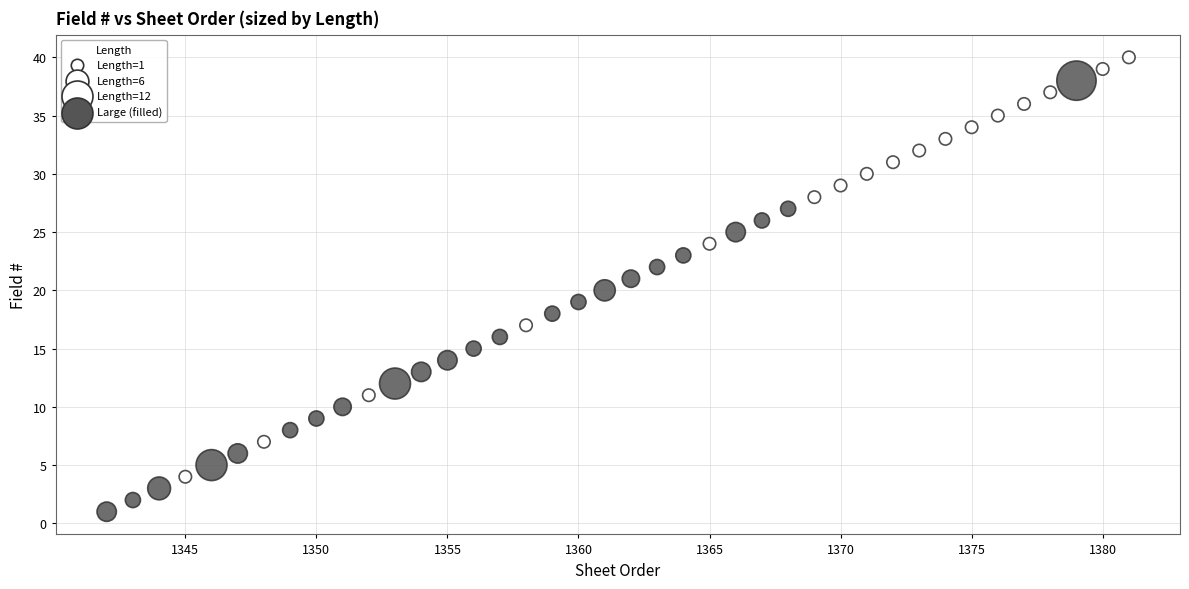

What is the range of Y values (max minus min)?

39